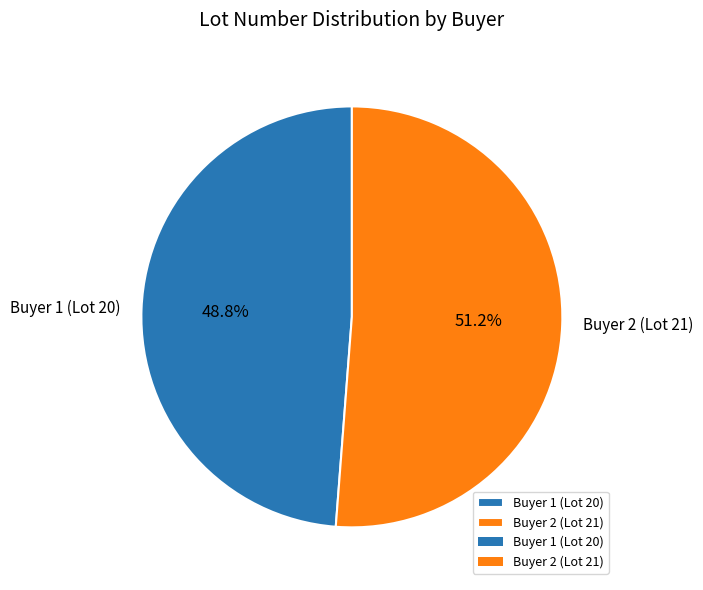

What is the total percentage of Buyer 2 (Lot 21) and Buyer 1 (Lot 20)?

100.0%